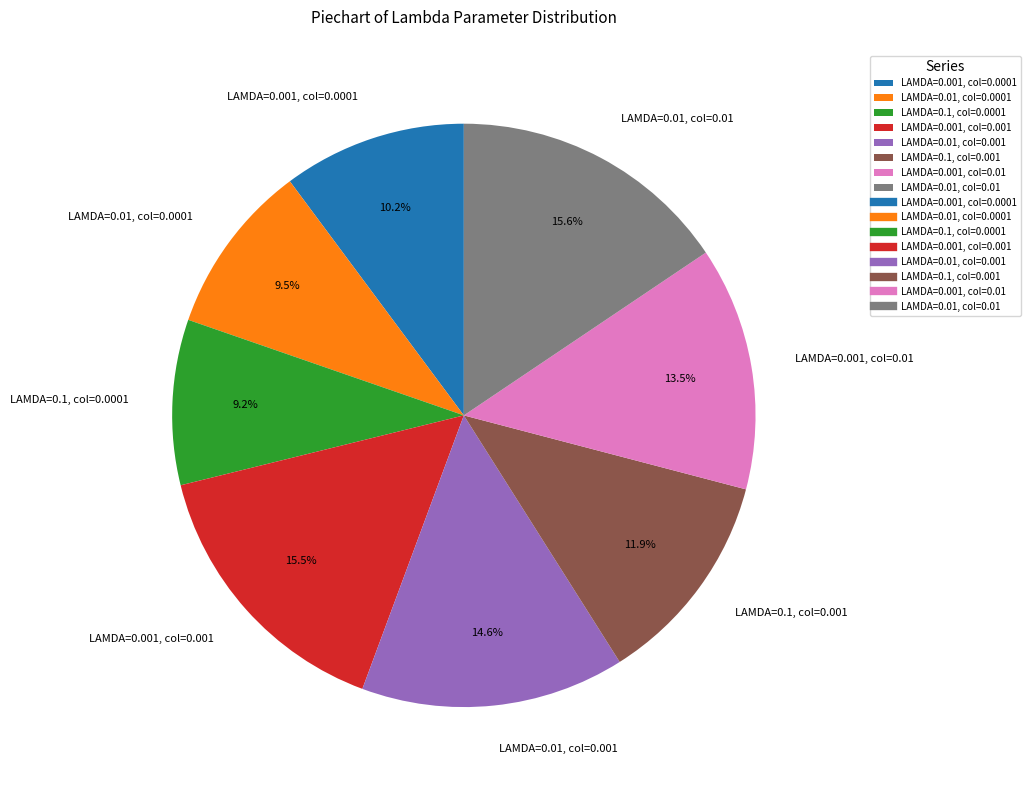

True or false: LAMDA=0.001, col=0.001 accounts for 29% of the total.

False